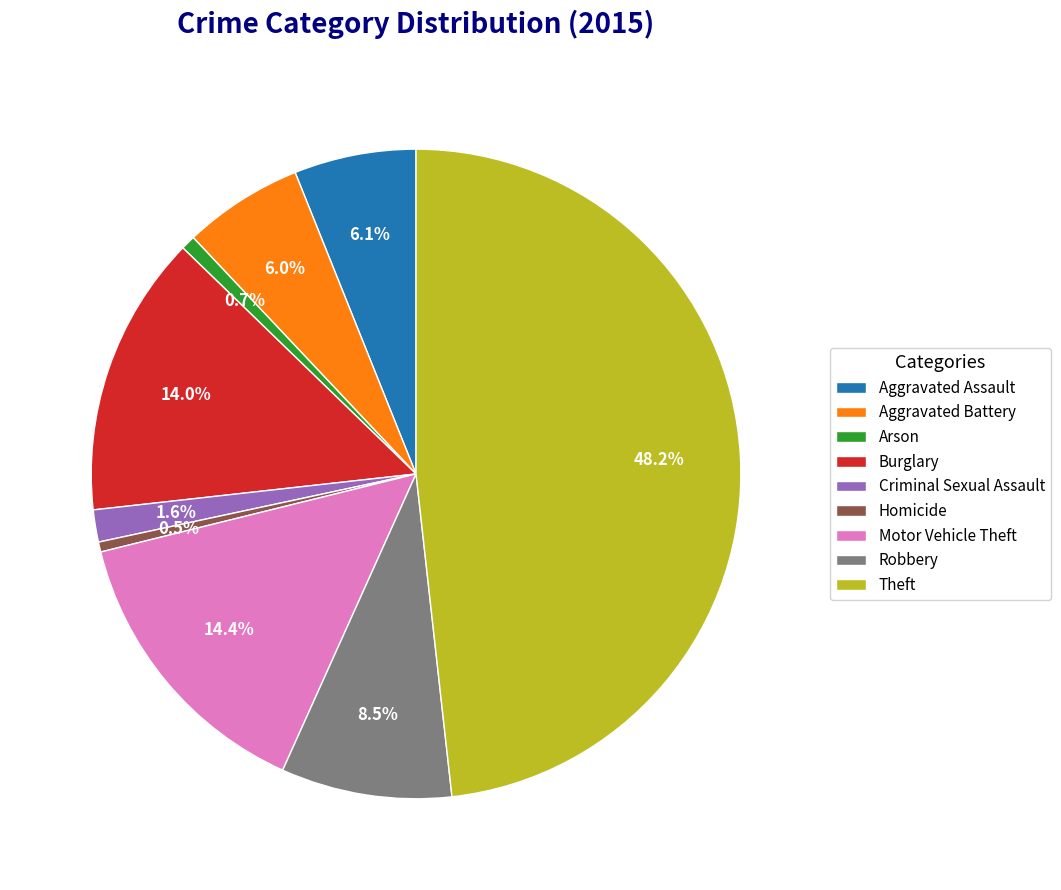

Which category has the biggest portion of the pie?

Theft